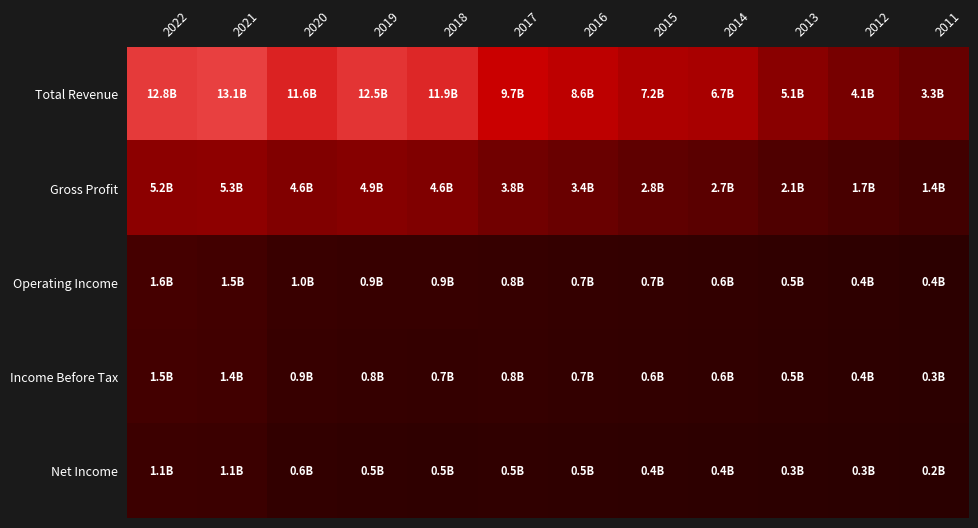

Which series changed the most between 2019 and 2018?

Total Revenue